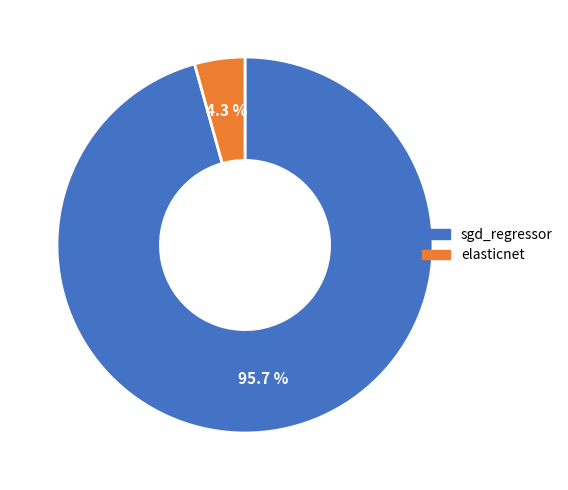

How much of the chart is everything except elasticnet?

95.7%